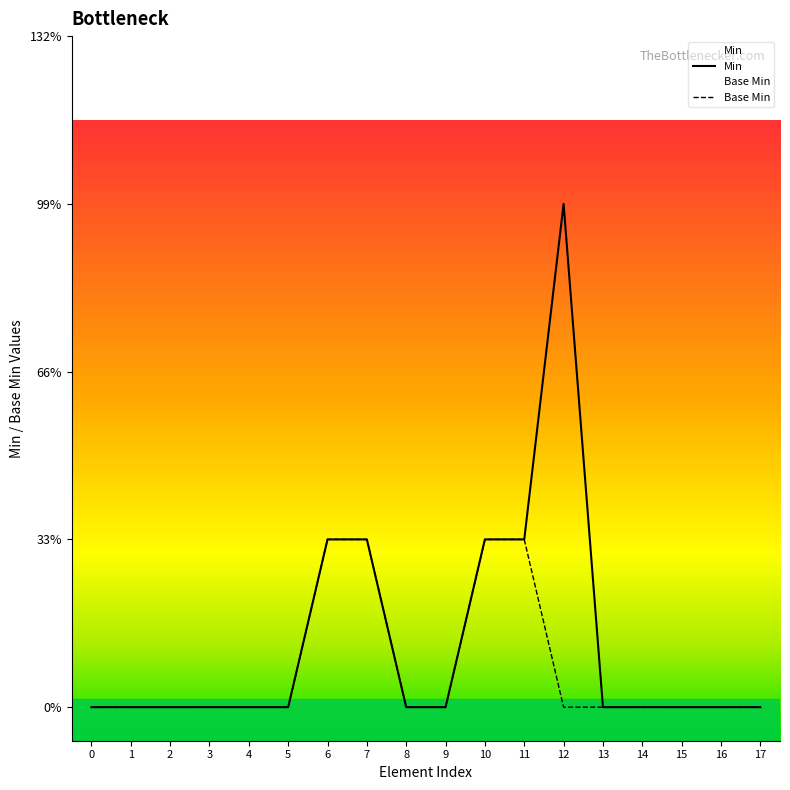

True or false: Min and Base Min cross at least once.

False